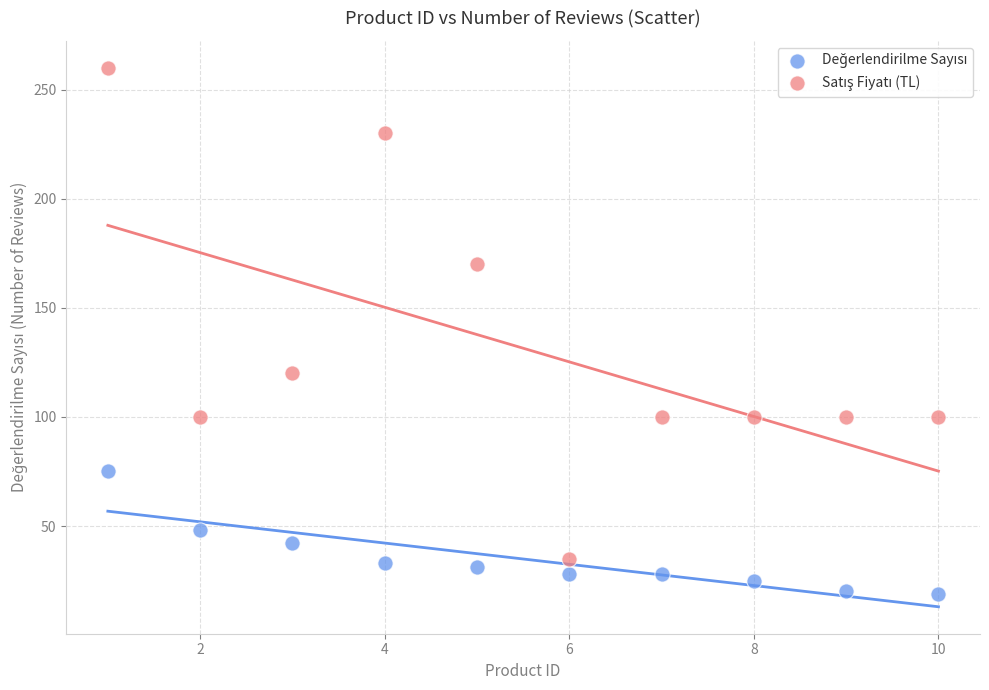

What is the X range (max minus min) for the scatter plot?

9.0